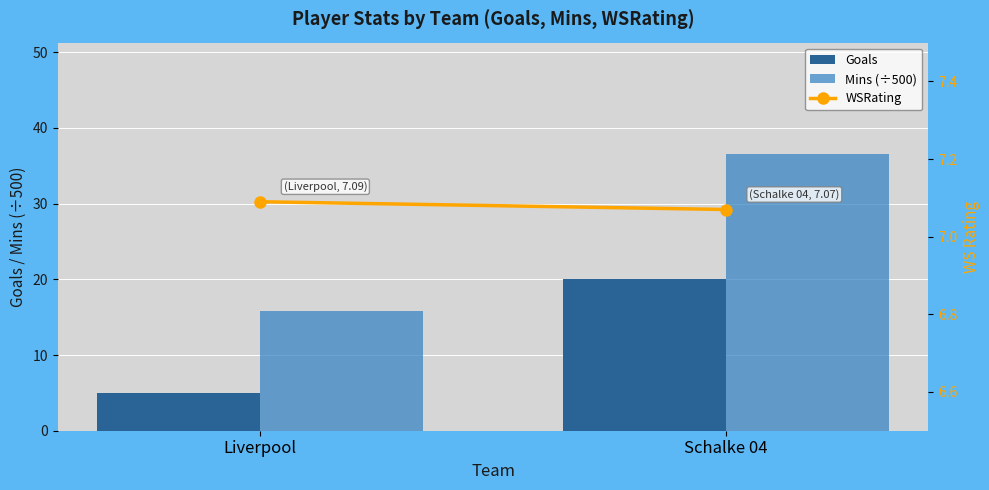

Where is WSRating nearest to the value 7?

Schalke 04